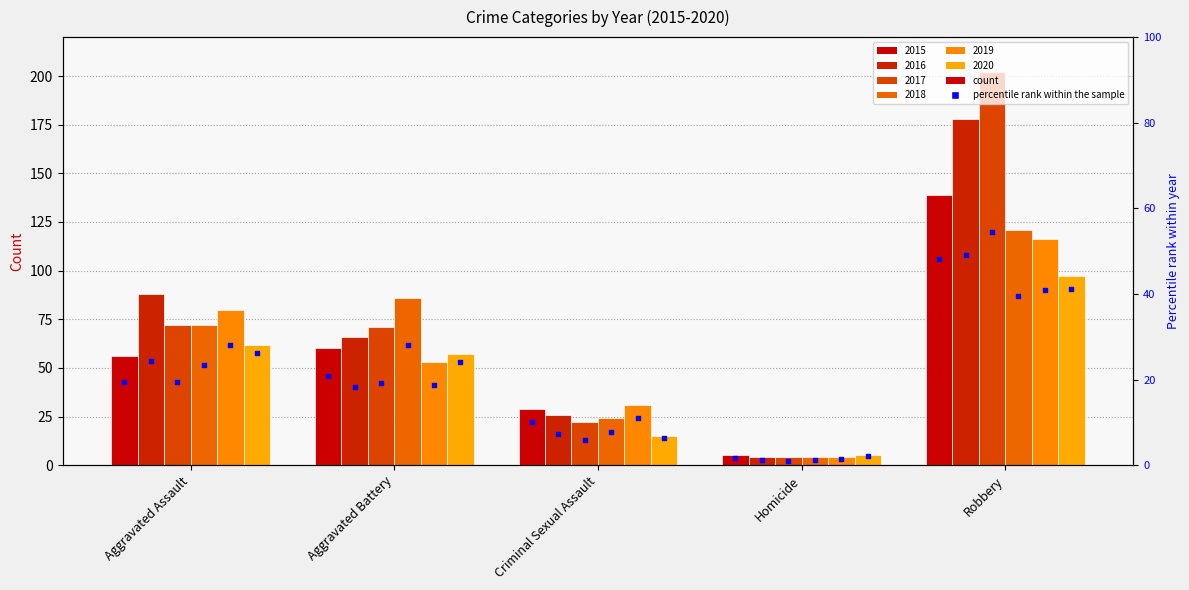

What is the ratio of the value at Aggravated Assault to the value at Robbery?

0.4